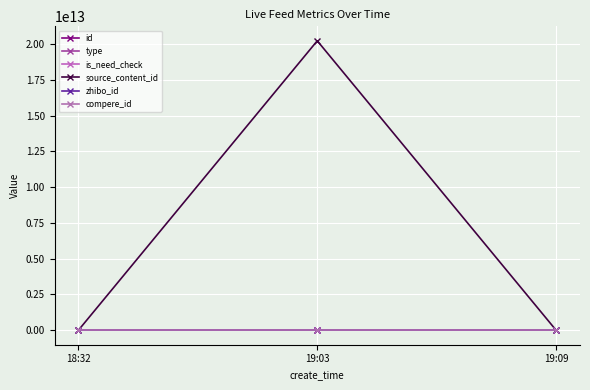

What position from the left is 19:03?

2